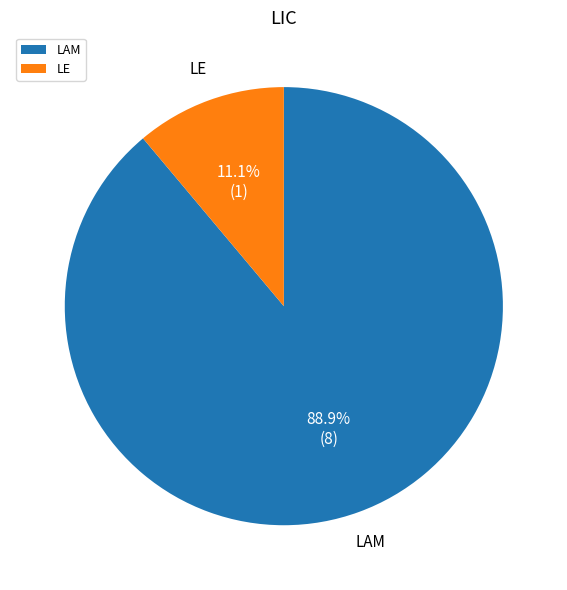

To the nearest percent, what portion does LAM represent?

89%